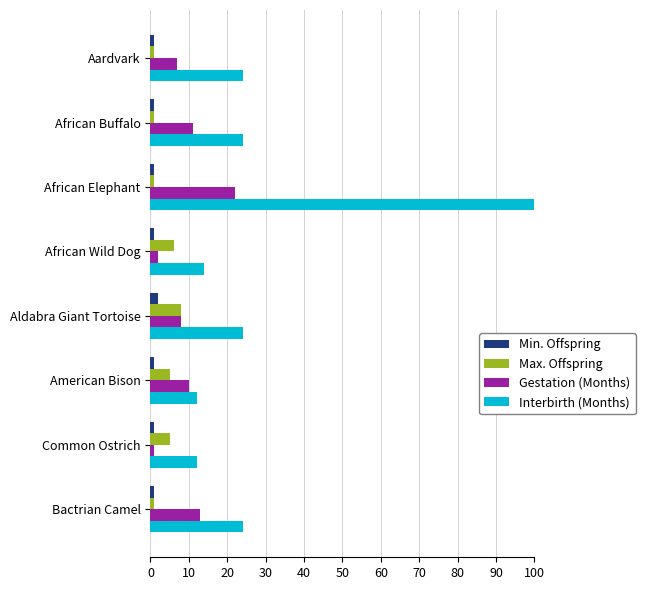

Count the number of categories in the chart.

8